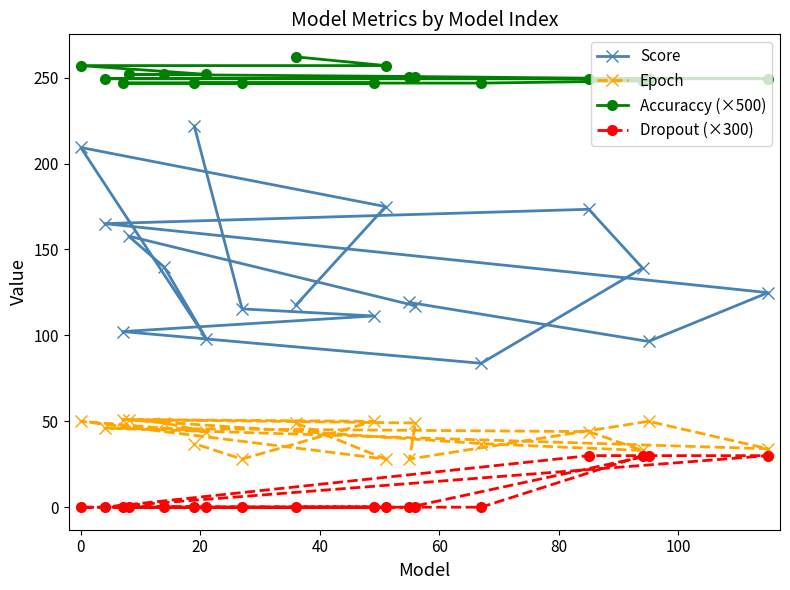

What is the lowest value of the Accuraccy (×500) series?

246.8